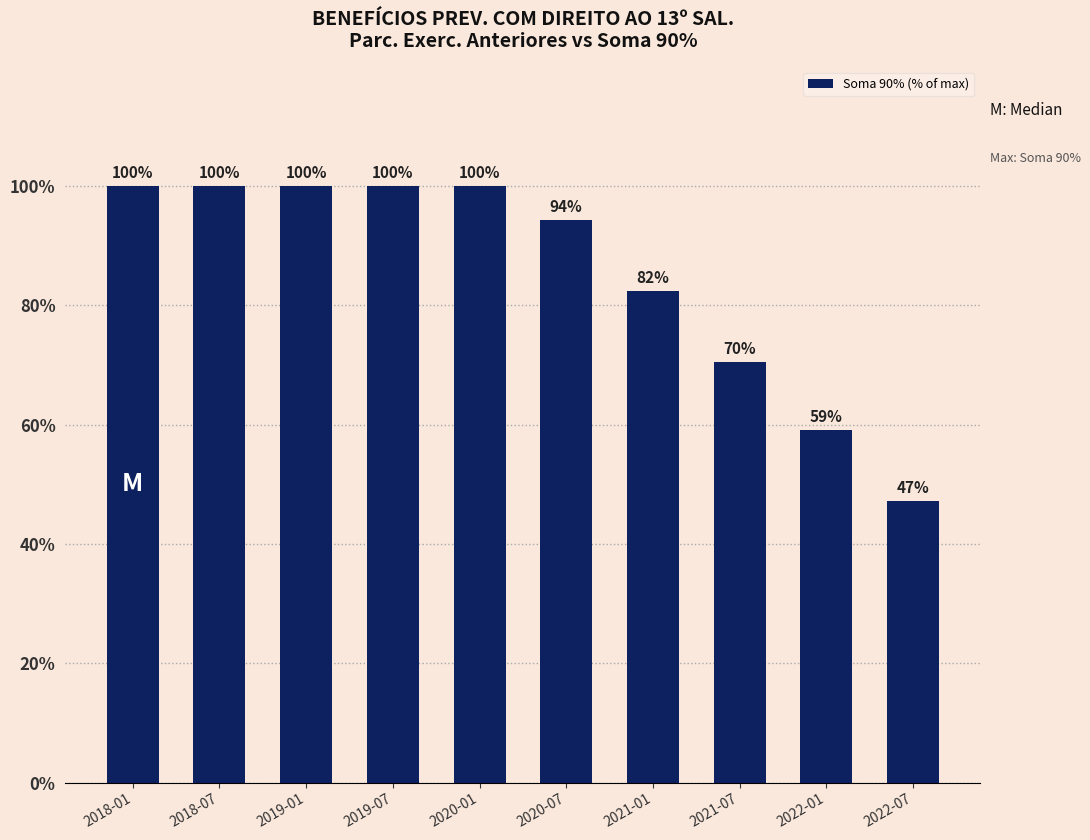

What is the maximum value shown in the chart?

100.0